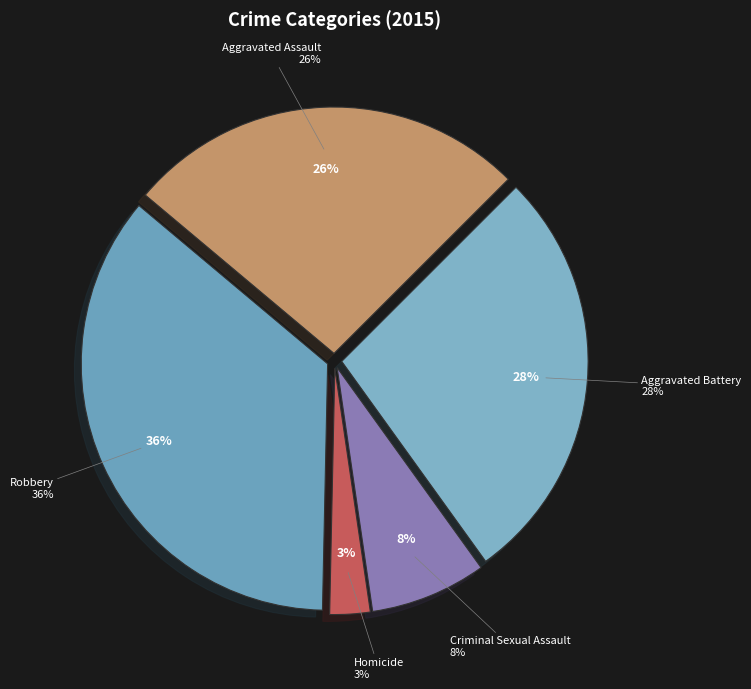

Does Homicide account for over 50% of the chart?

No